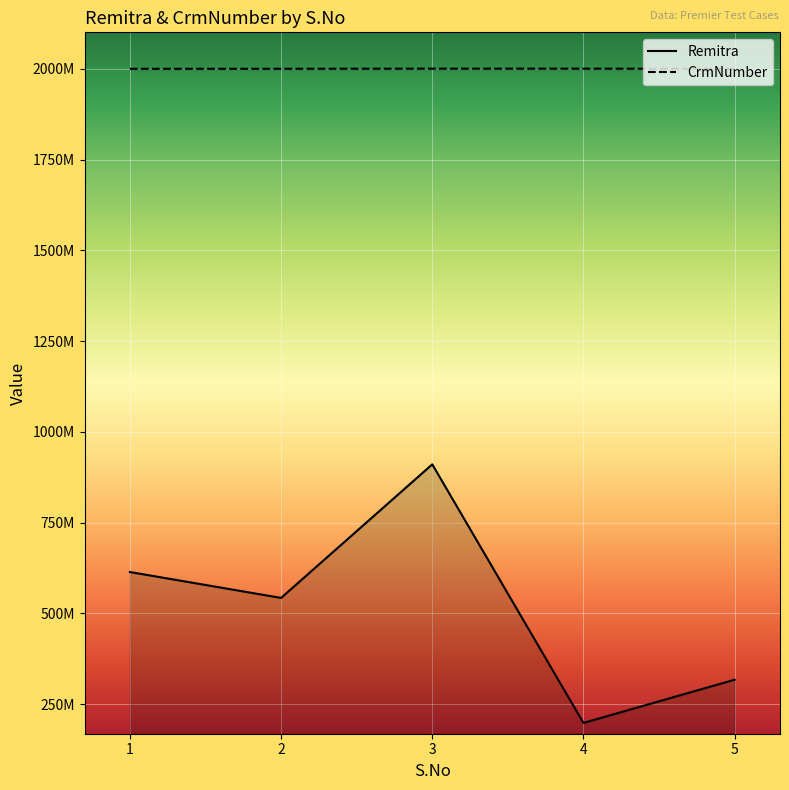

True or false: Remitra and CrmNumber cross at least once.

False